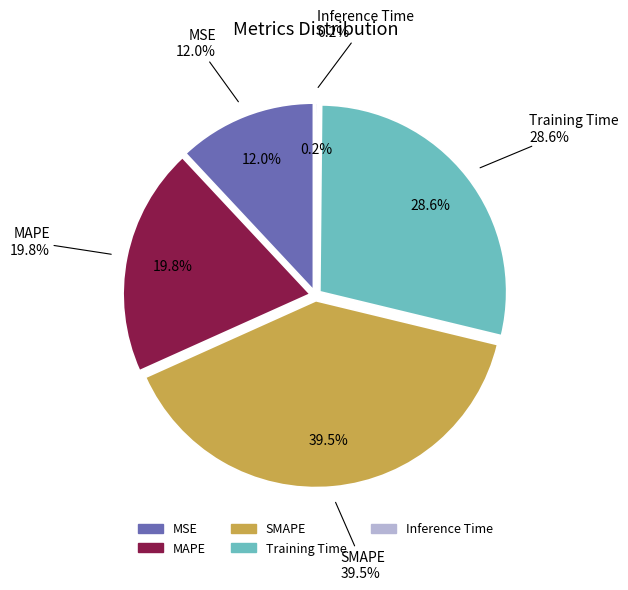

The Inference Time slice represents 9% of the pie. True or false?

False